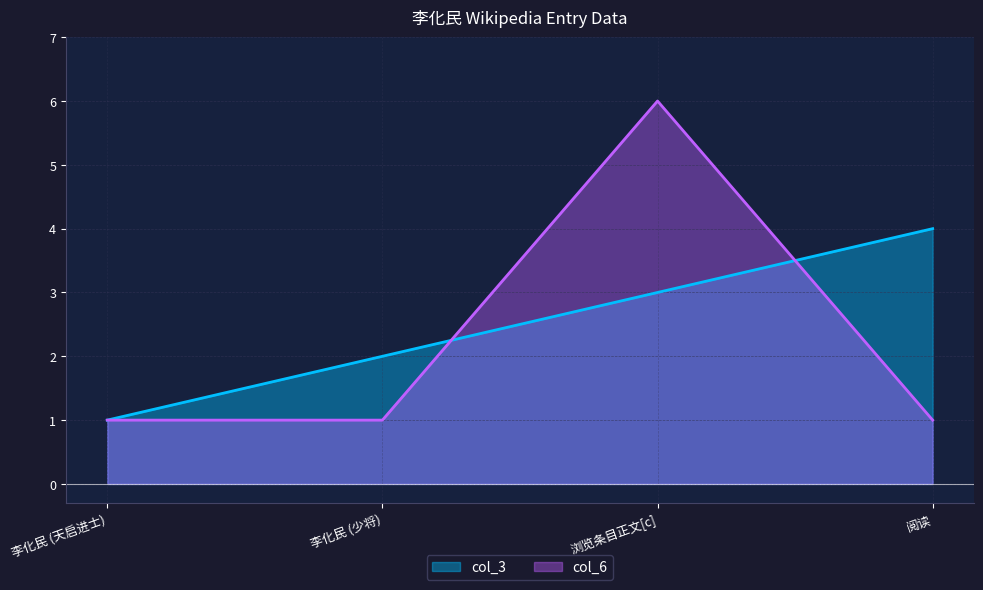

Reading left to right, extract all data points from this chart.

col_3: 1	2	3	4
col_6: 1	1	6	1